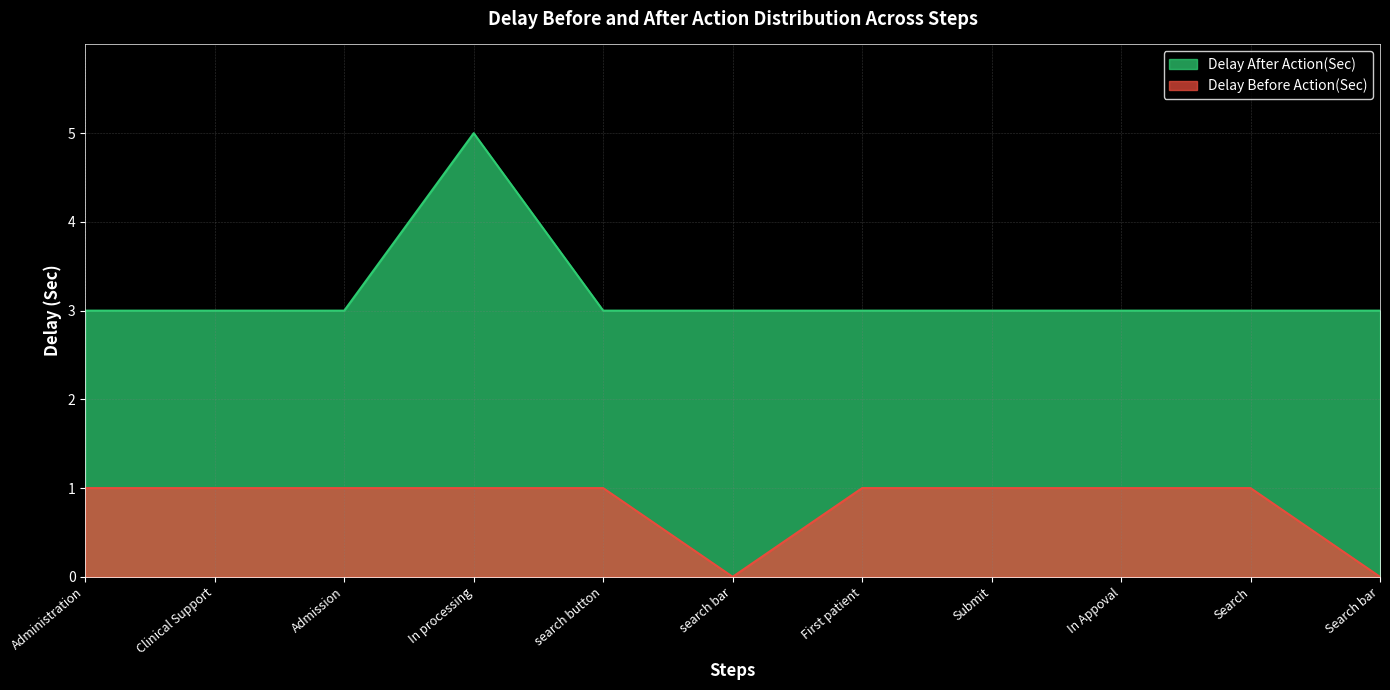

What is the value of the Delay Before Action(Sec) point at the 10th from the left?

1